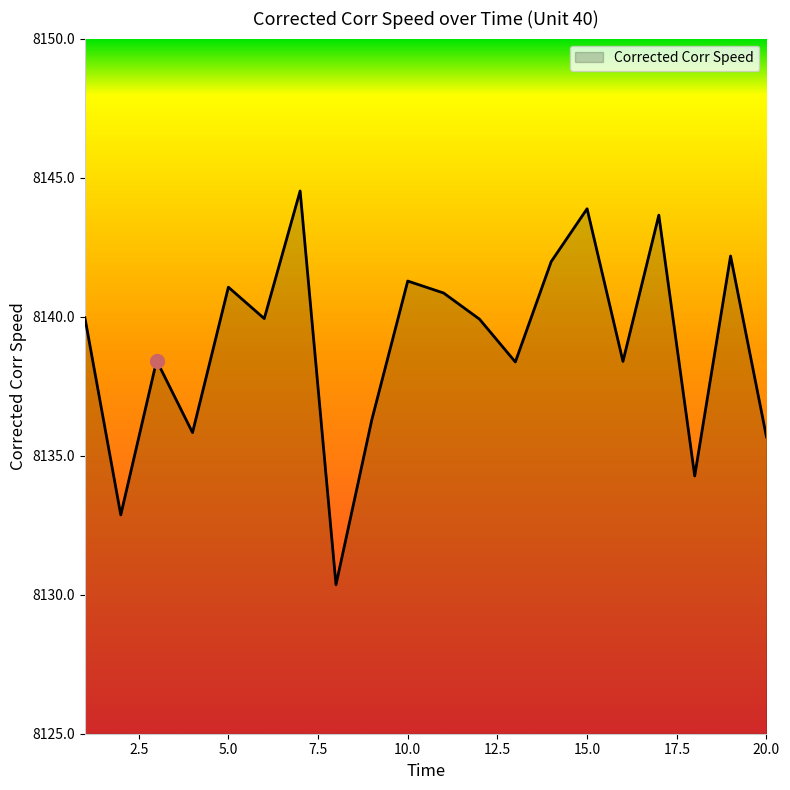

True or false: there are more than 2 points higher than both neighbors.

True